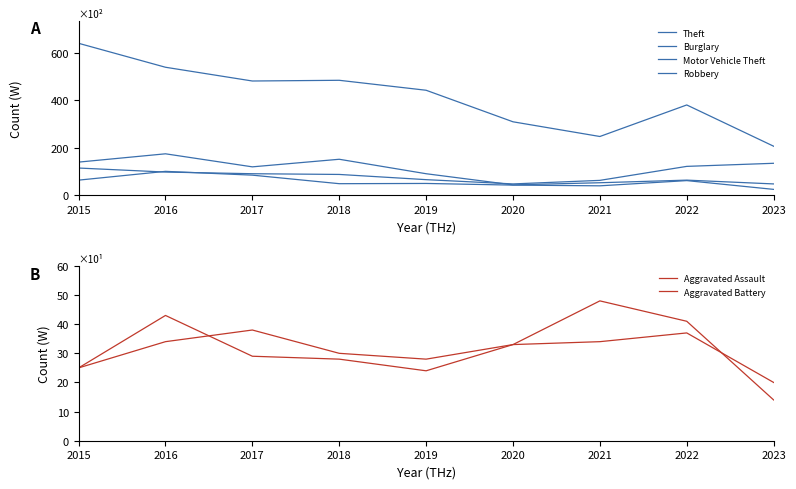

At 2016, list the series in order from largest to smallest.

Theft, Burglary, Robbery, Motor Vehicle Theft, Aggravated Battery, Aggravated Assault